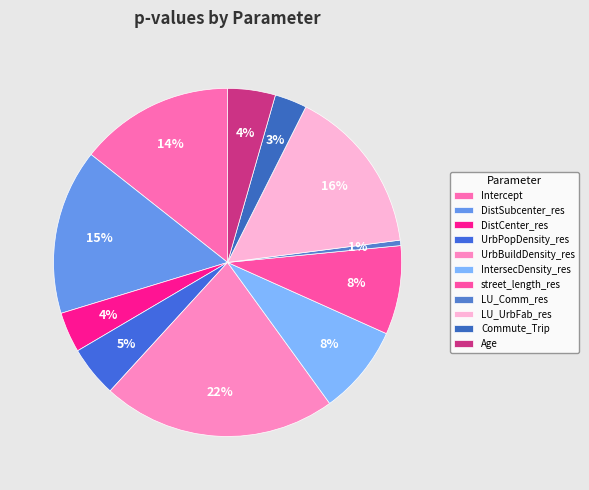

How many slices are in this pie chart?

11